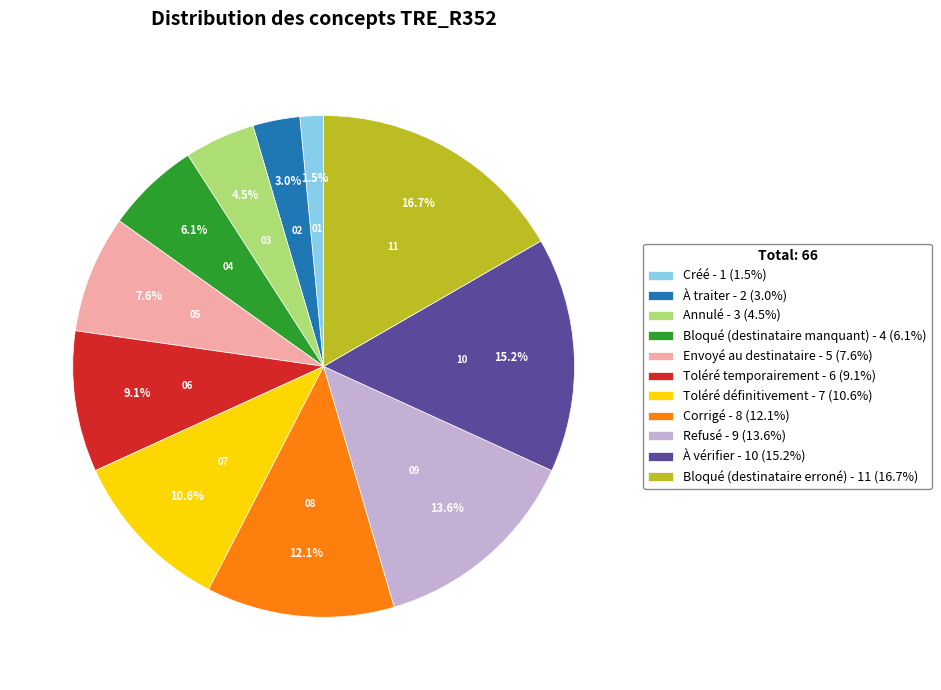

Is there any slice that represents more than half of the pie?

No